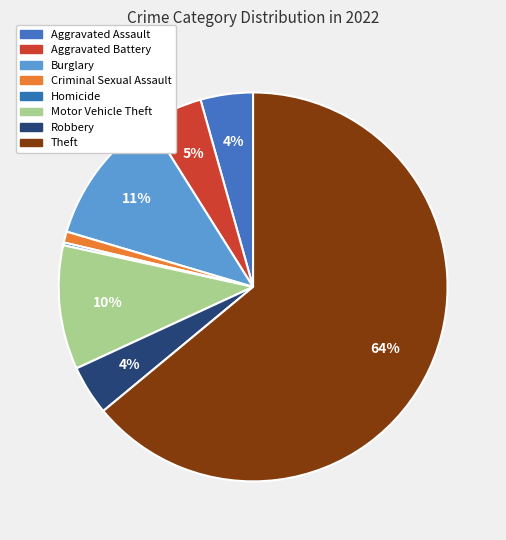

Is there any slice that represents more than half of the pie?

Yes